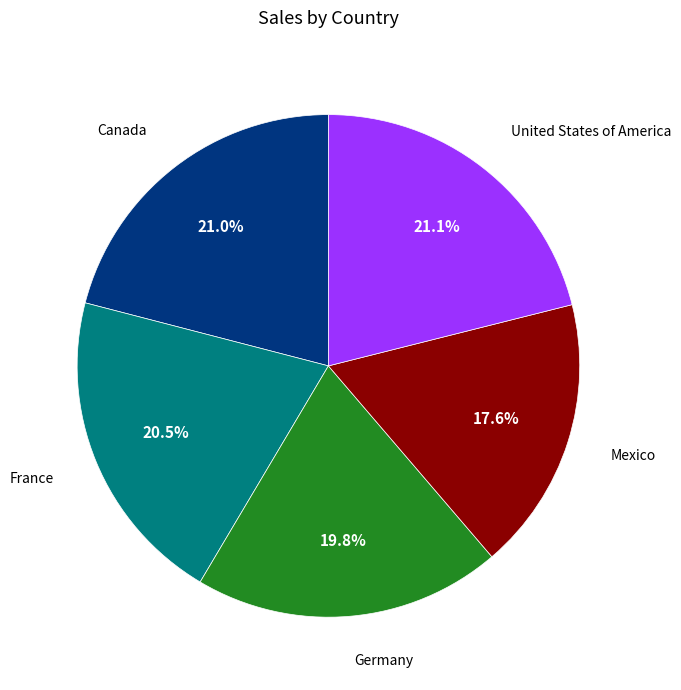

Approximately how many times larger is the value at Mexico compared to Germany?

0.9